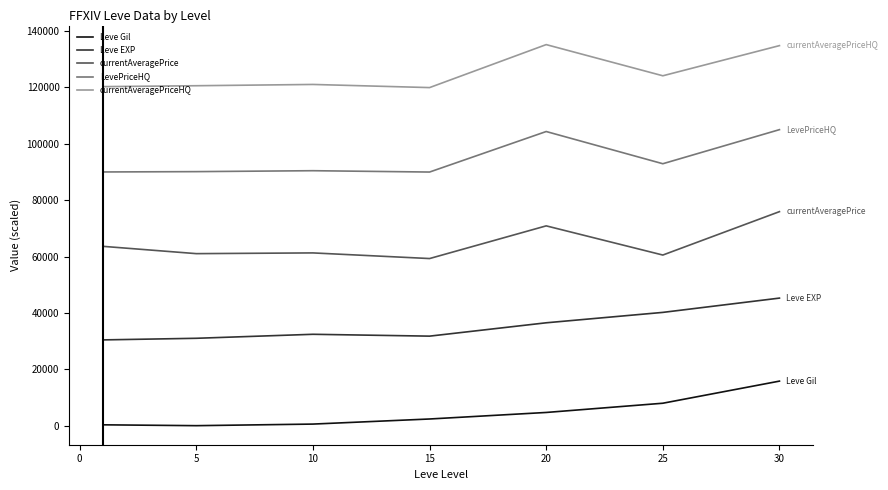

Which series has the largest total across all categories?

currentAveragePriceHQ